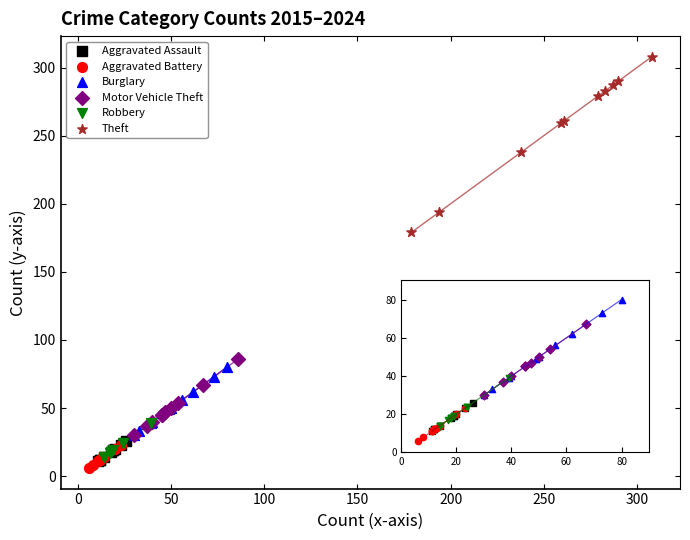

What are all the series names shown in the legend?

Aggravated Assault, Aggravated Battery, Burglary, Motor Vehicle Theft, Robbery, Theft